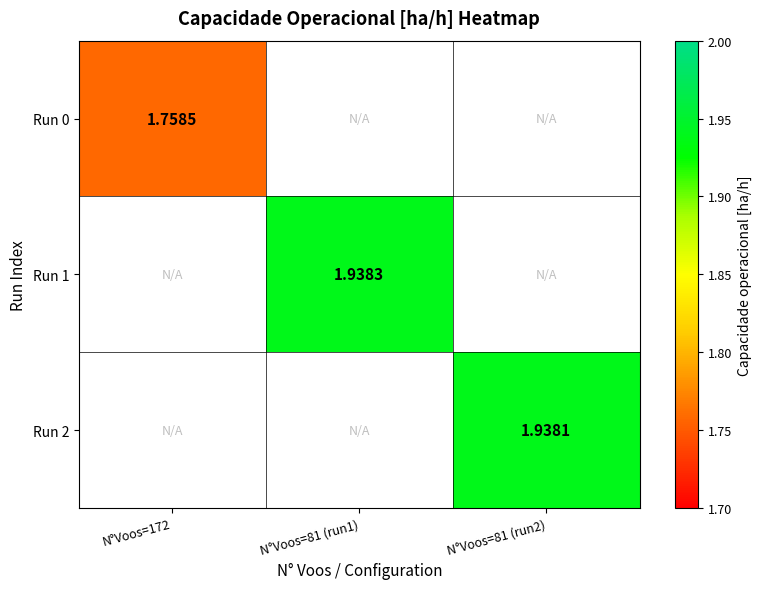

Rank the series at N°Voos=172 from highest to lowest value.

Run 0, Run 1, Run 2